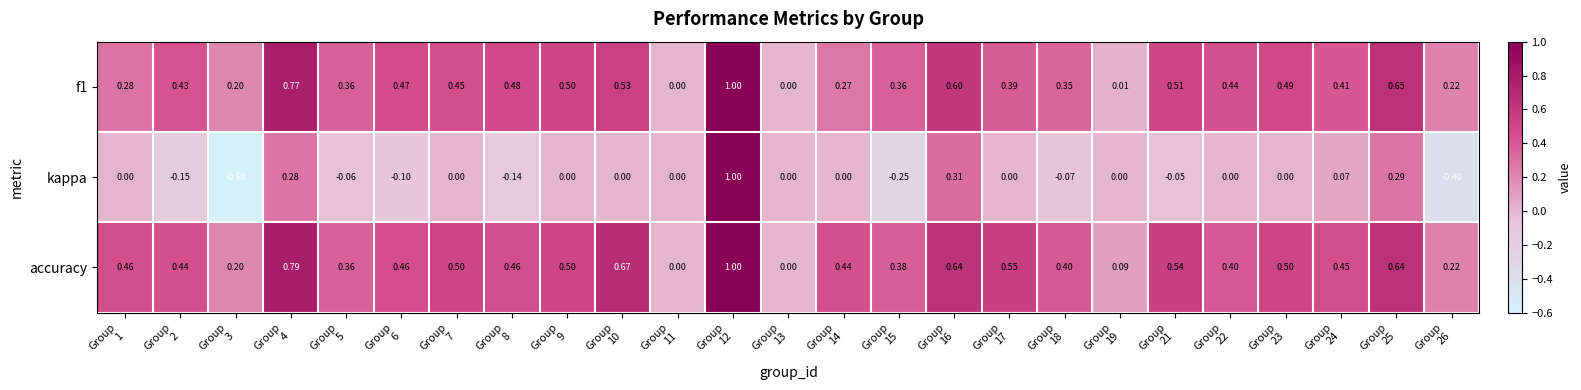

Which series has the largest total across all categories?

accuracy